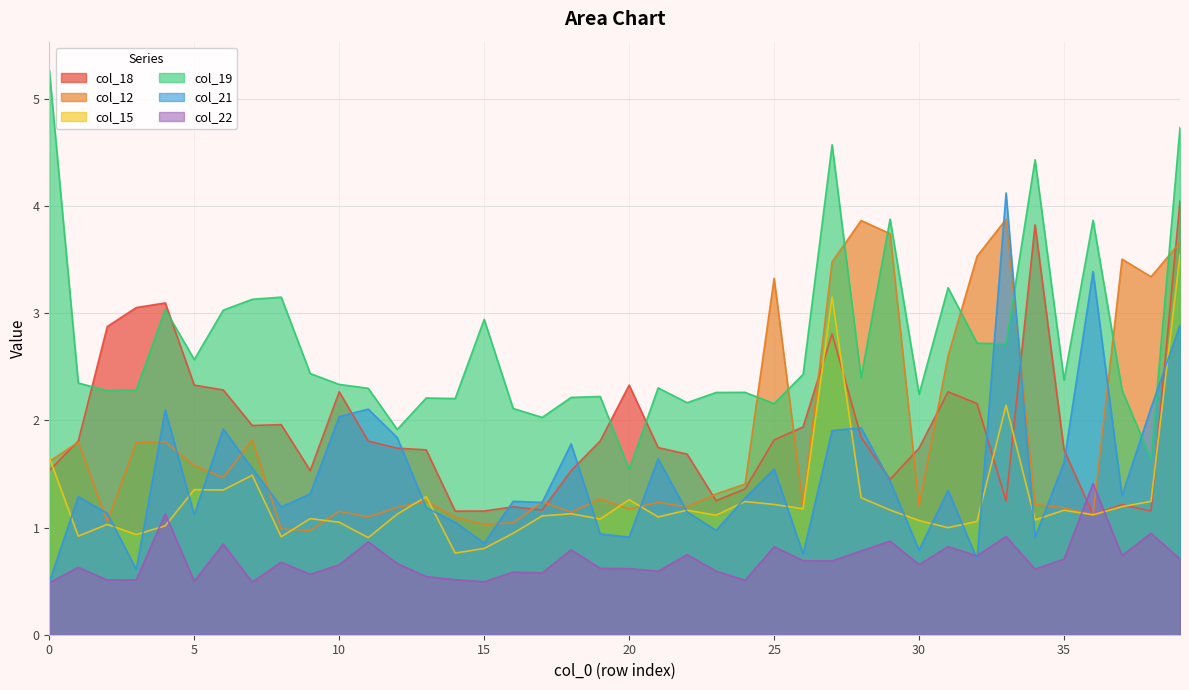

What are all the series names shown in the legend?

col_18, col_12, col_15, col_19, col_21, col_22